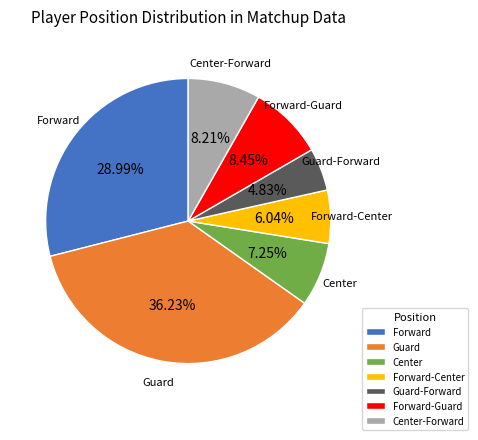

To the nearest percent, what portion does Guard-Forward represent?

5%